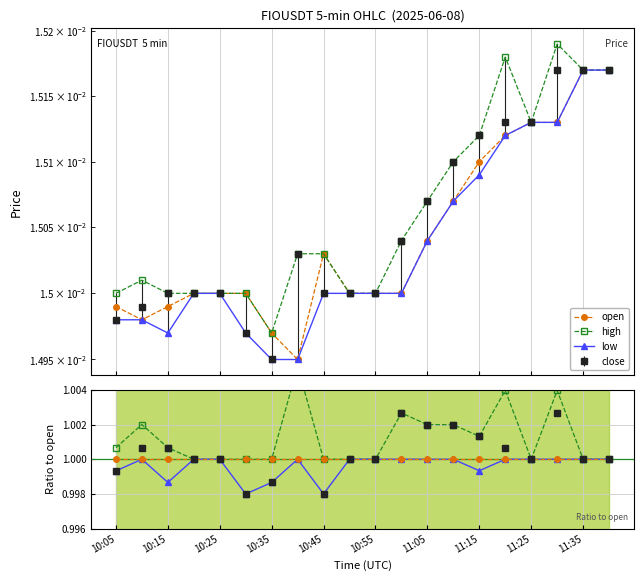

True or false: open/open and open intersect in this chart.

False